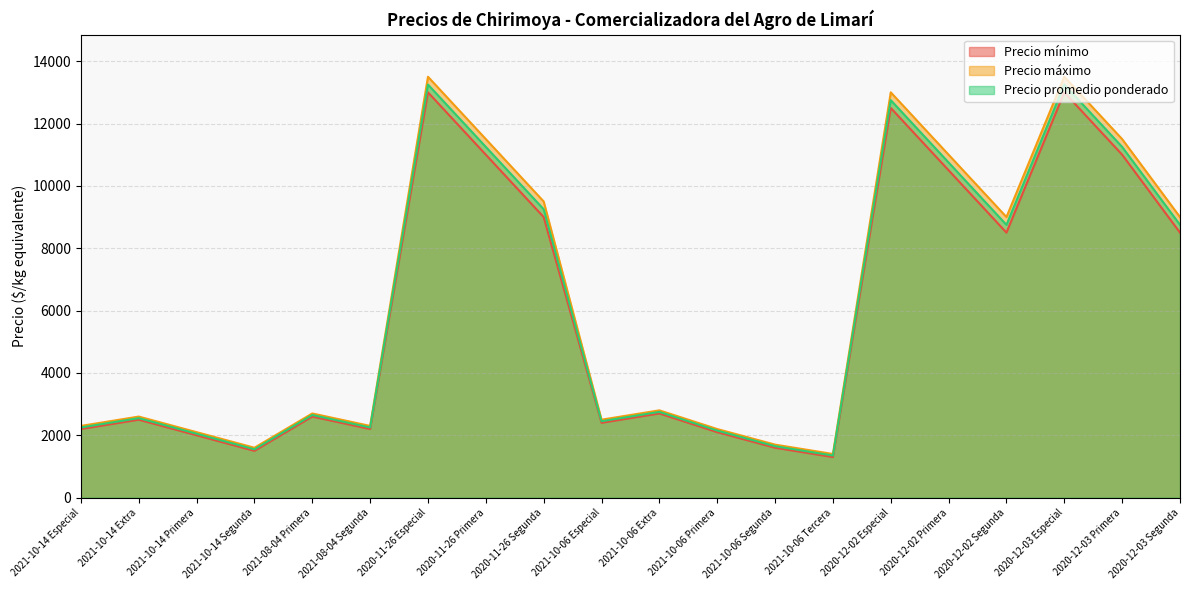

True or false: Precio máximo has more than 2 points higher than both neighbors.

True